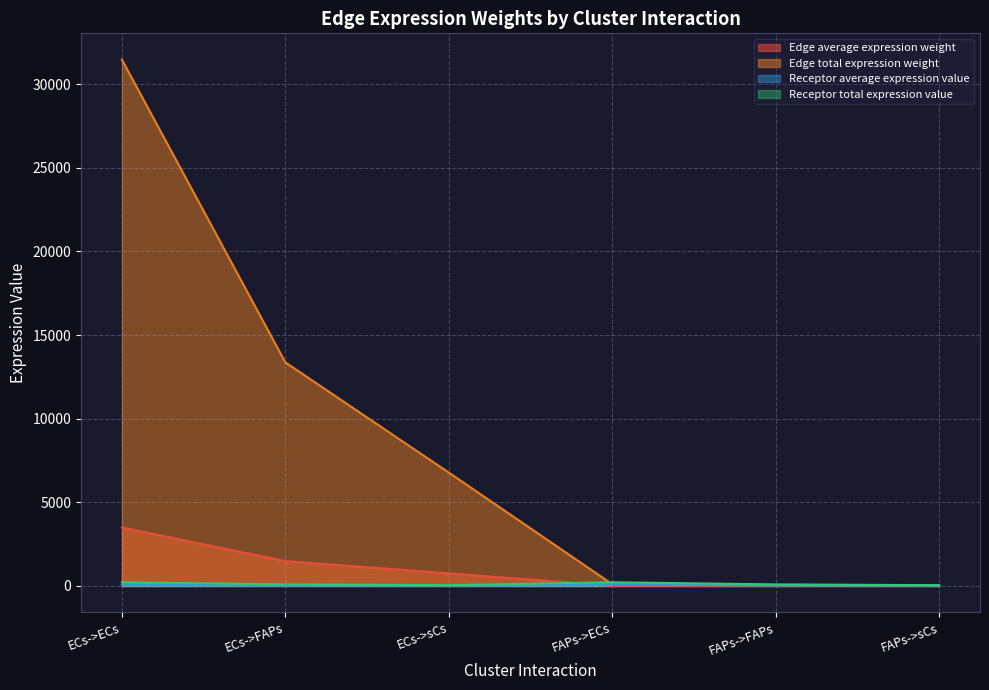

The Edge total expression weight series shows 6781.7 at ECs->sCs. True or false?

True